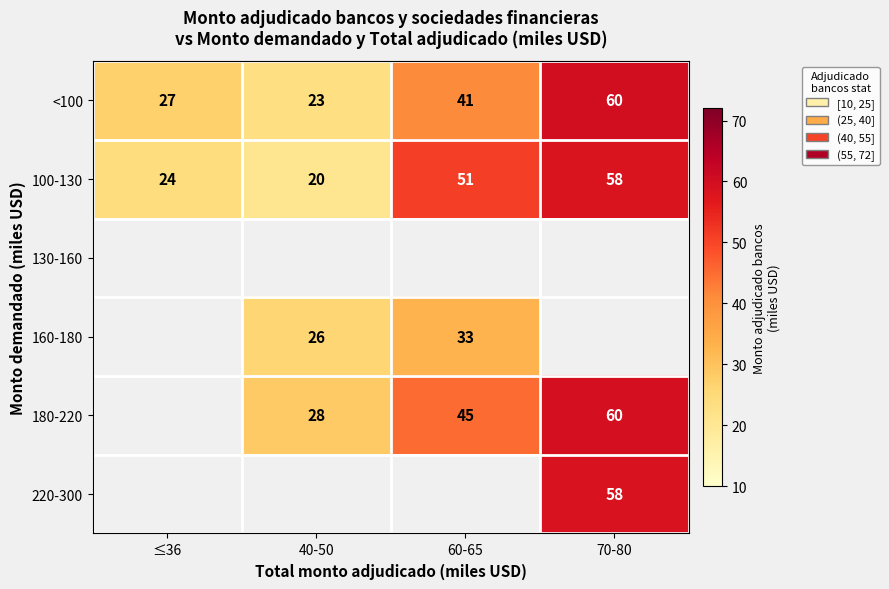

What is the maximum value for <100?

60